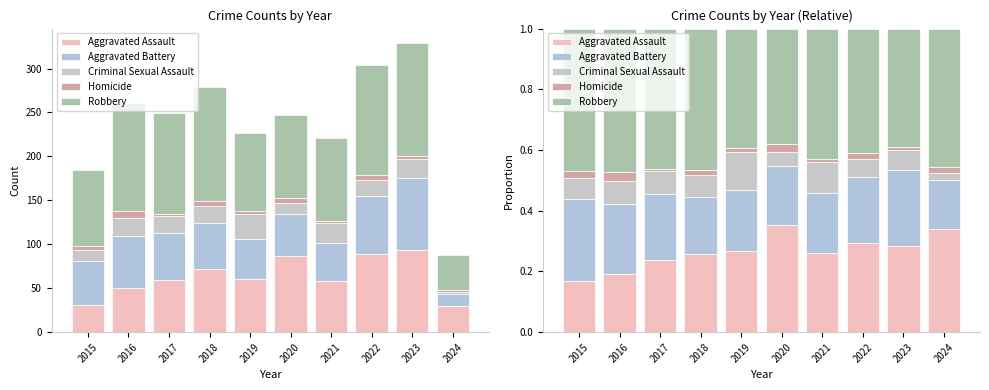

How many bars are there in each group?

5